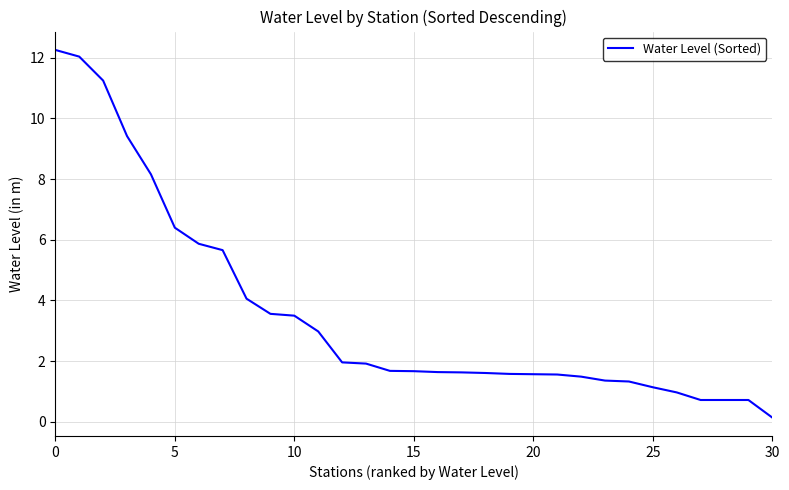

What is the difference between the maximum and minimum values?

12.1